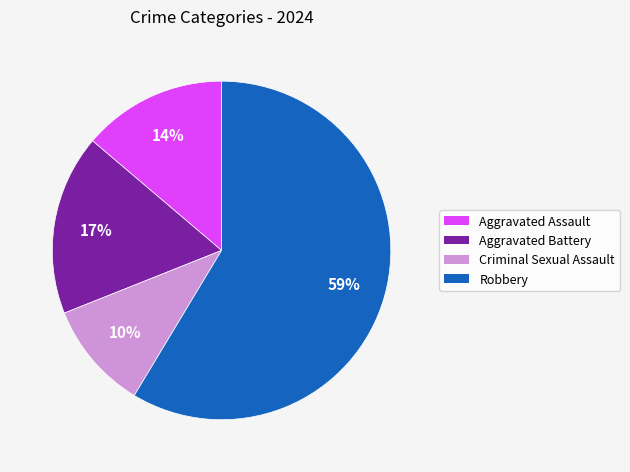

To the nearest percent, what is the combined percentage of Criminal Sexual Assault and Robbery?

69%